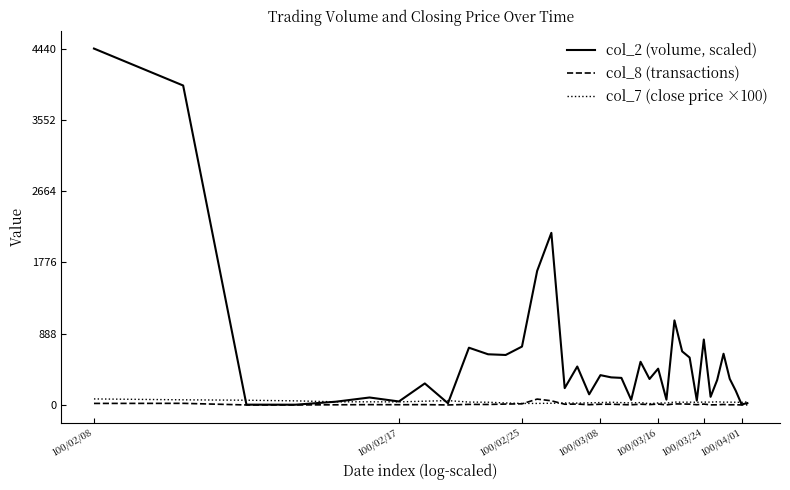

Rank the series by their maximum value, from highest to lowest.

col_2 (volume, scaled), col_7 (close price ×100), col_8 (transactions)